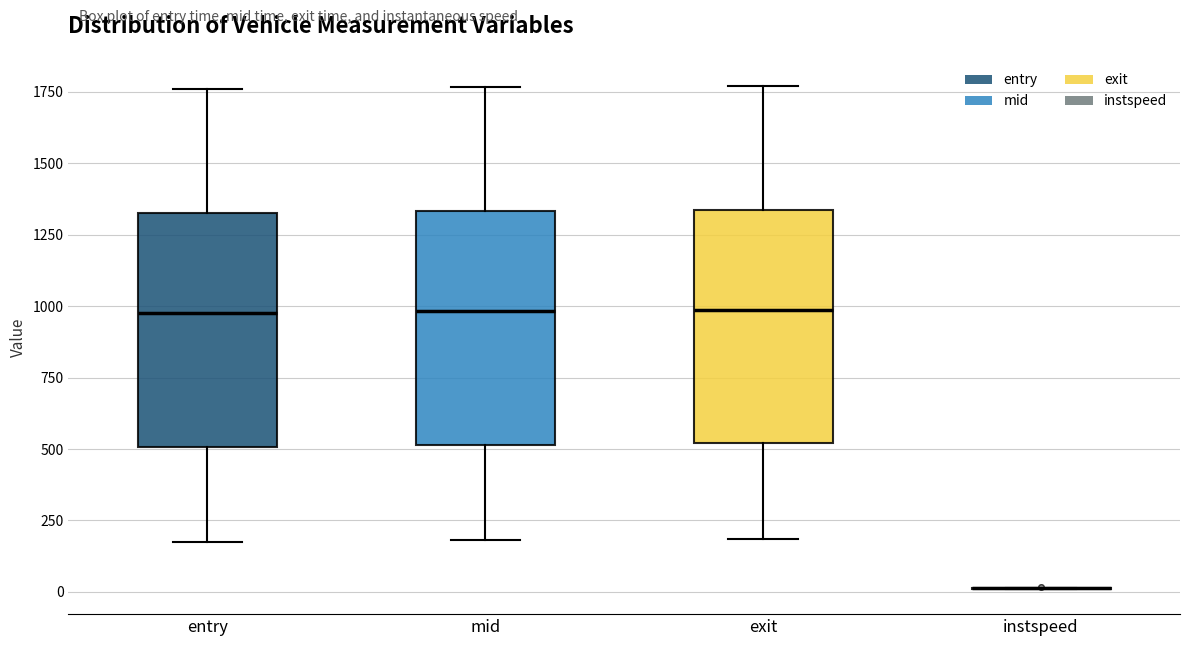

Where does the median line of the box for entry sit on the y-axis? The values are not printed on the chart, so give them approximately, as read against the axis.

1000